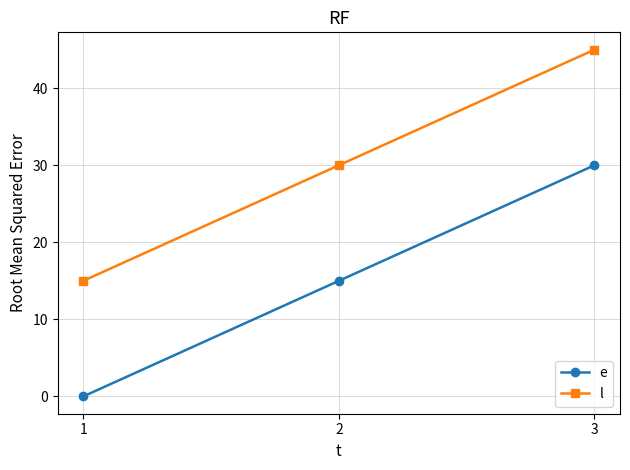

What are all the series names shown in the legend?

e, l